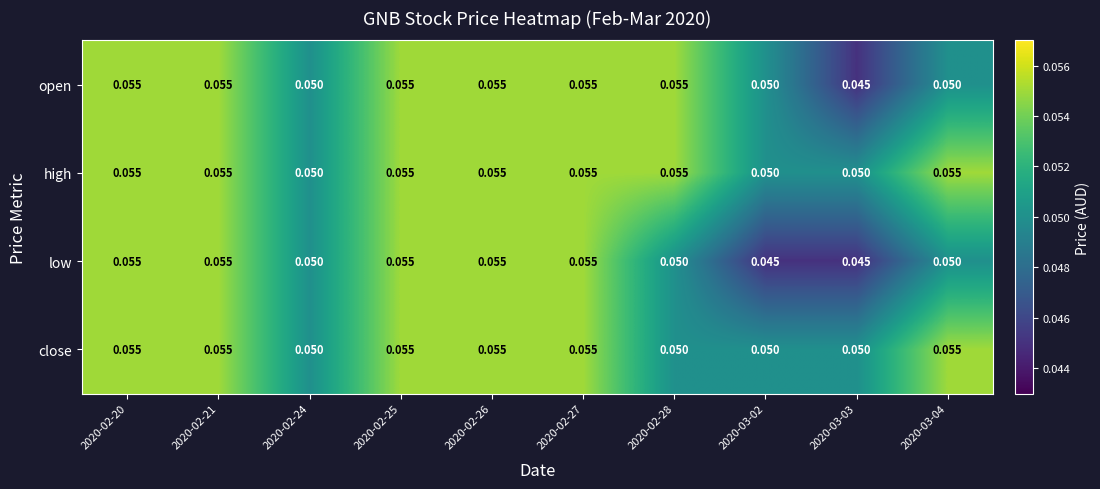

Rank the series by their average value, from lowest to highest.

low, open, close, high